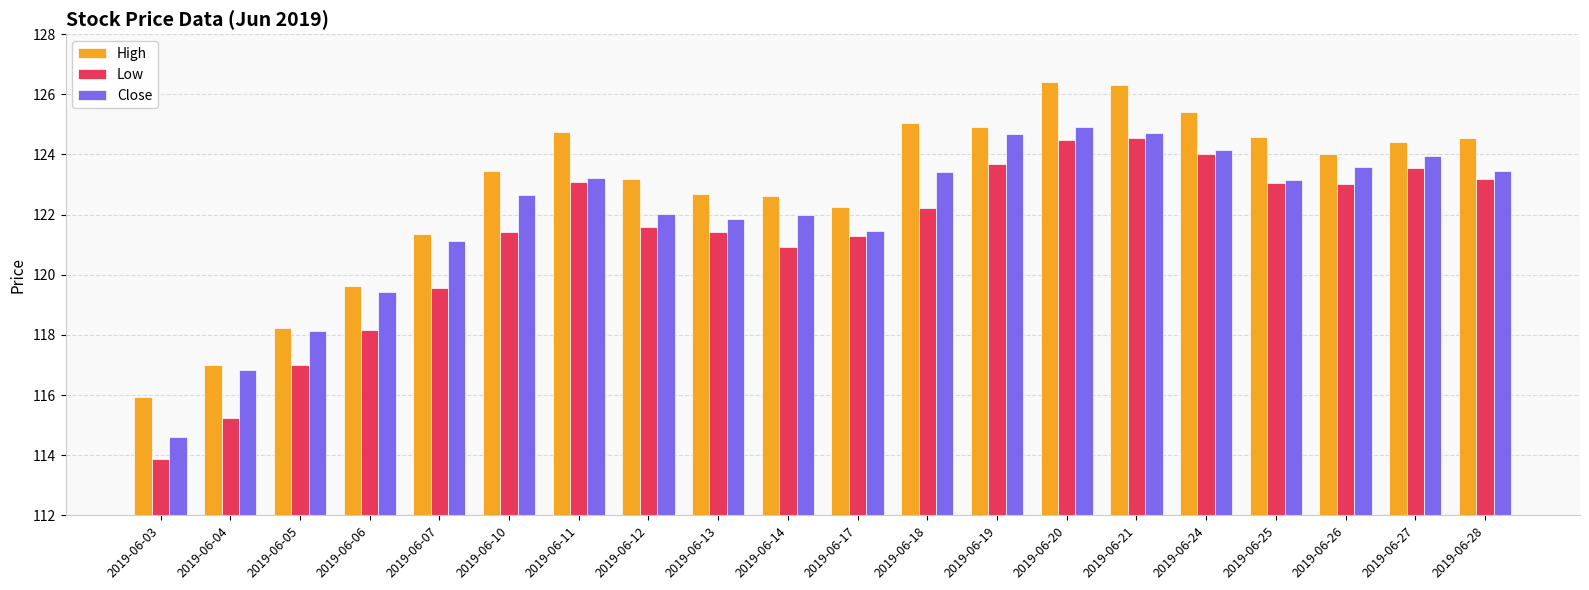

At 2019-06-28, list the series in order from smallest to largest.

Low, Close, High